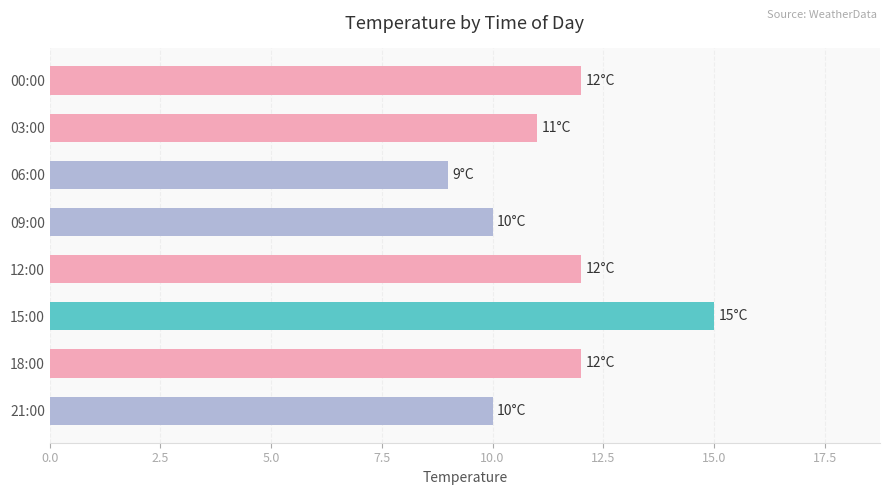

What is the ratio of the value at 15:00 to the value at 03:00?

1.4